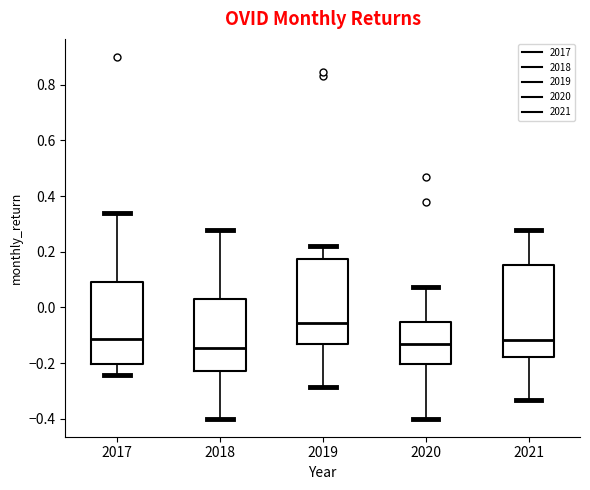

Comparing the boxes themselves (not the whiskers), which one is the tallest?

2021